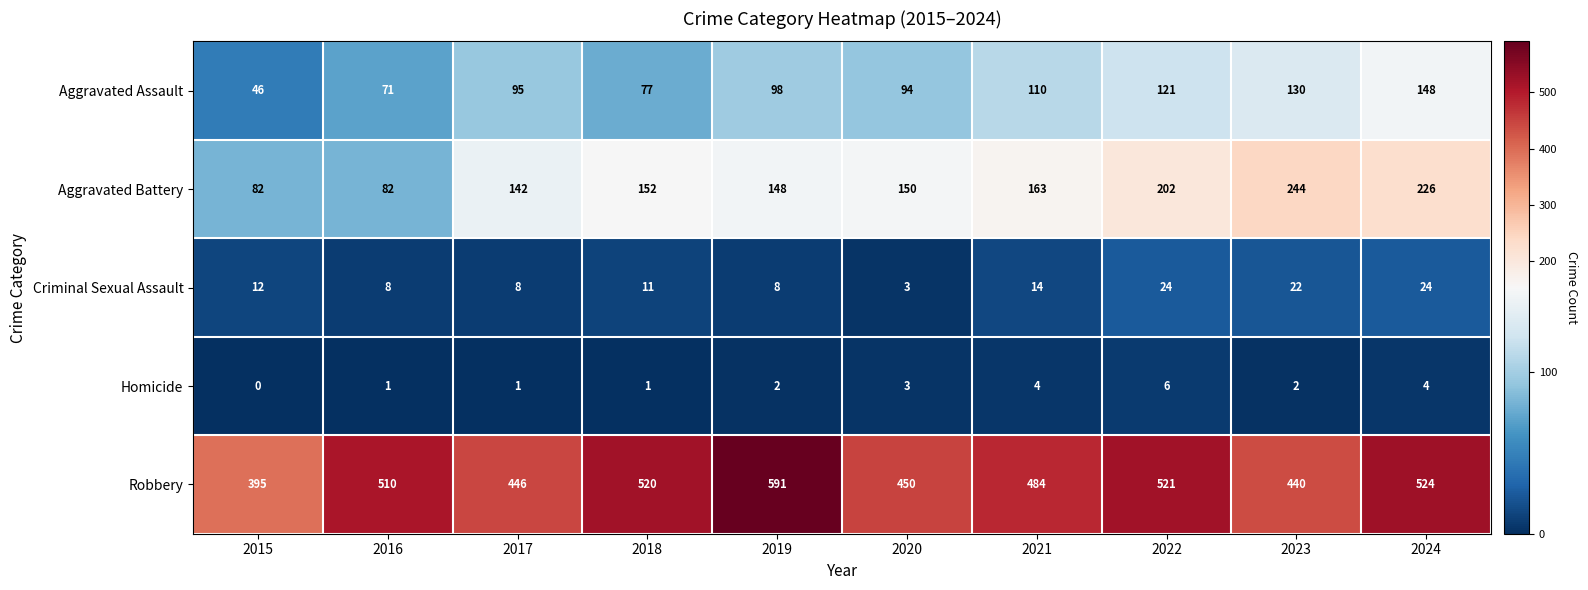

What is the difference between the Homicide values at 2021 and 2017?

3